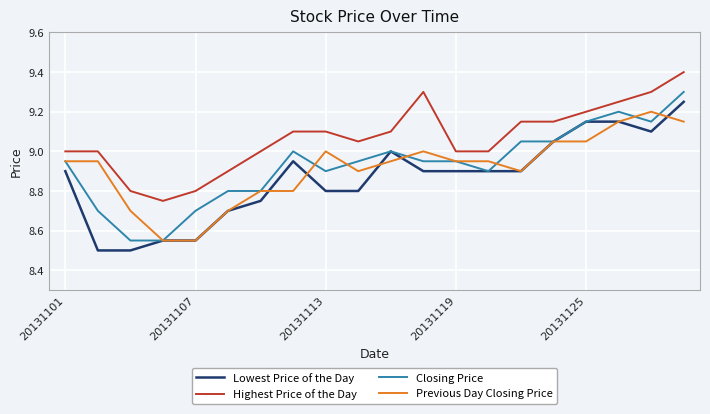

Which series has the largest total across all categories?

Highest Price of the Day